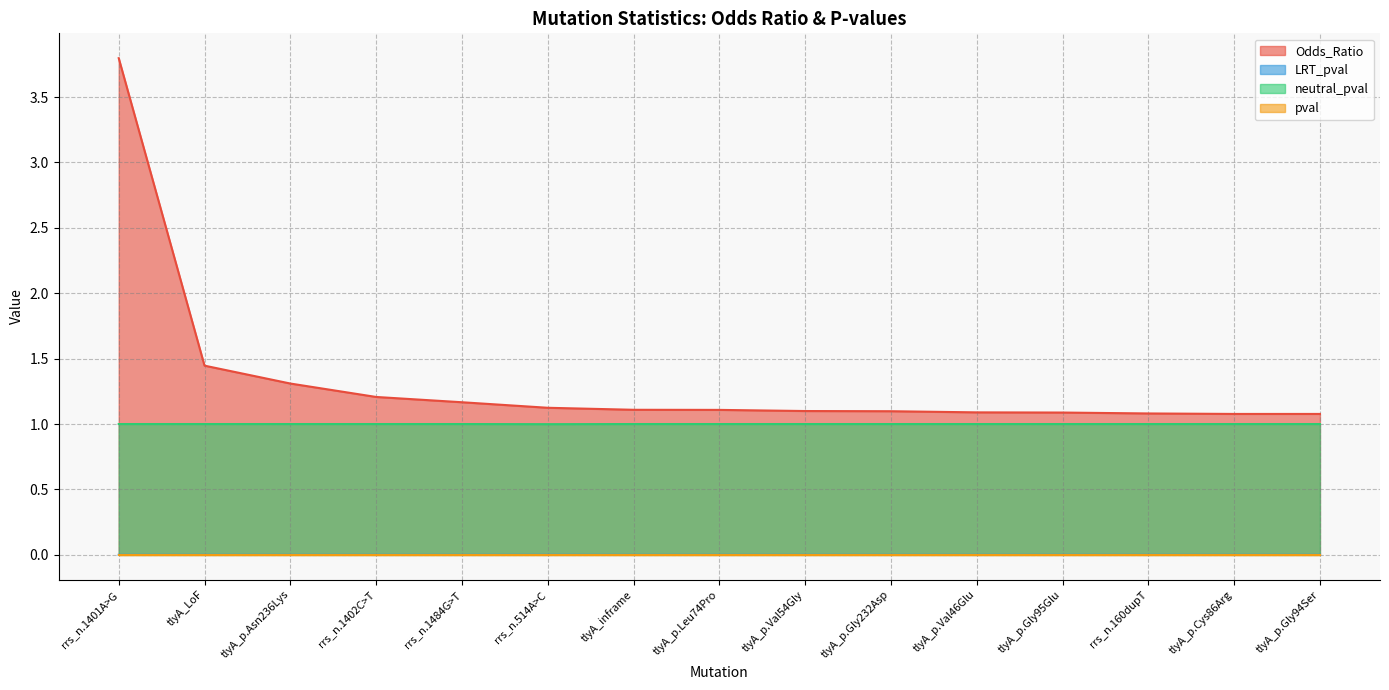

At how many categories does at least one series exceed 1?

15